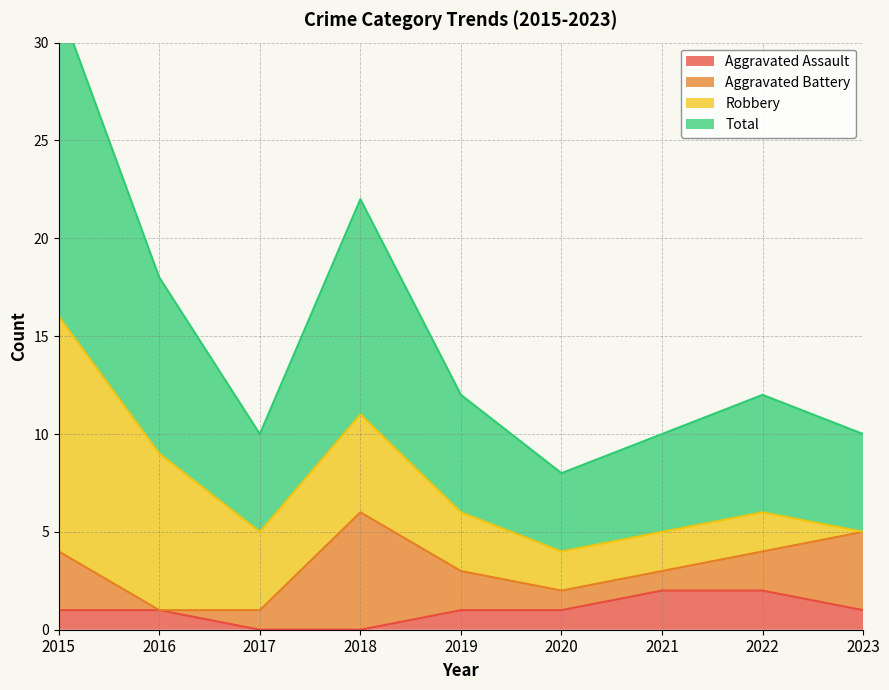

True or false: Aggravated Assault and Total intersect in this chart.

False